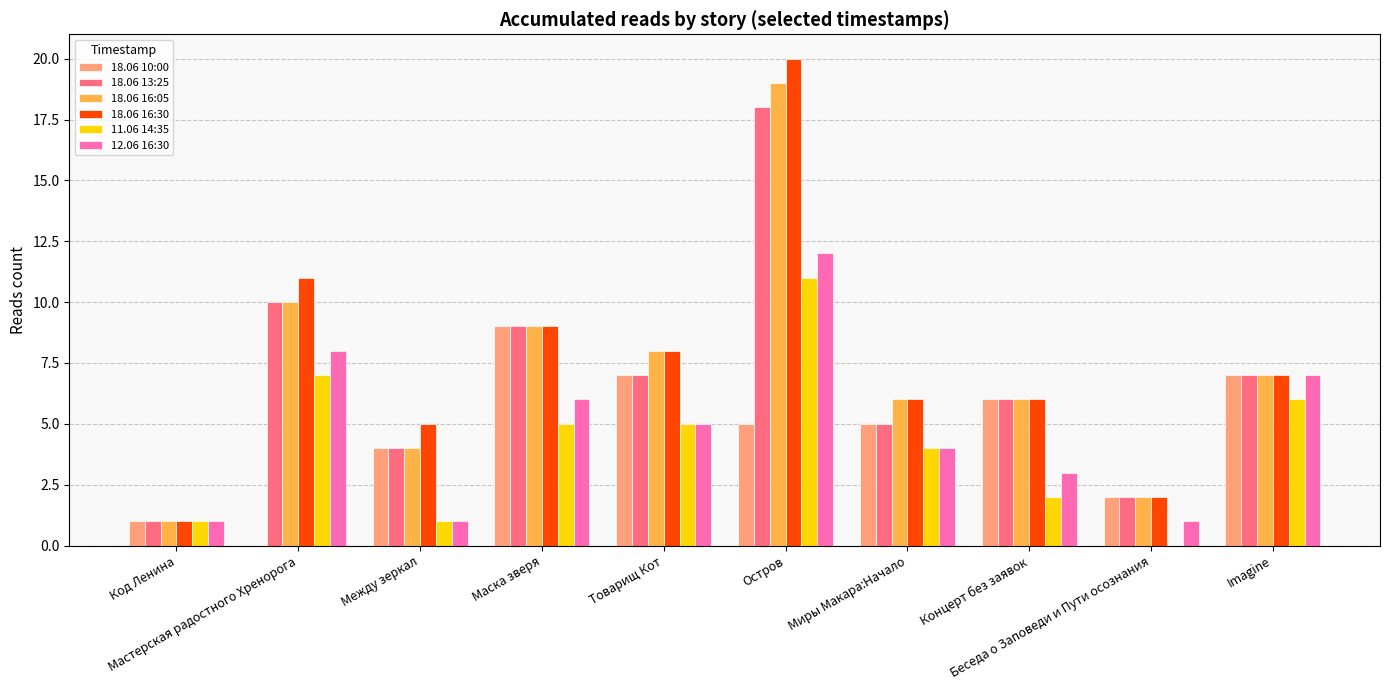

Rank the series by their maximum value, from lowest to highest.

18.06 10:00, 11.06 14:35, 12.06 16:30, 18.06 13:25, 18.06 16:05, 18.06 16:30